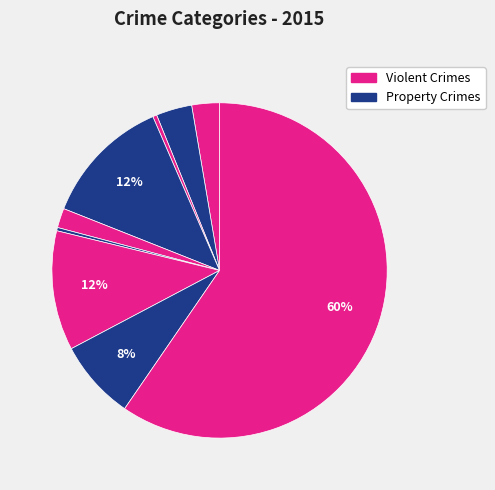

To the nearest percent, what is the difference between the largest and smallest slice percentages?

59%